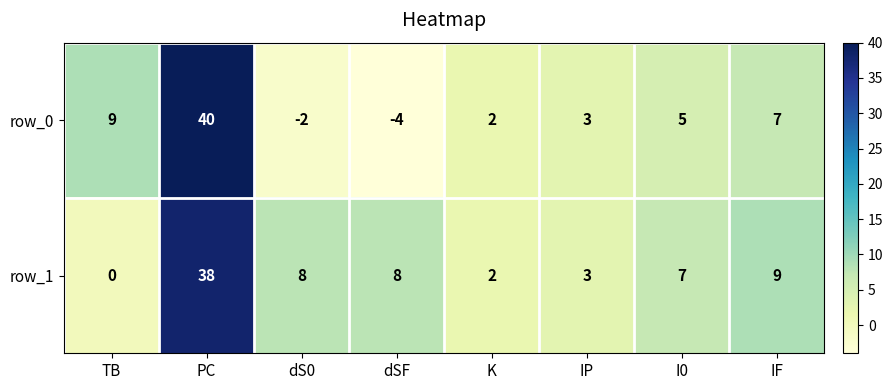

Which series has the largest range (max minus min)?

row_0